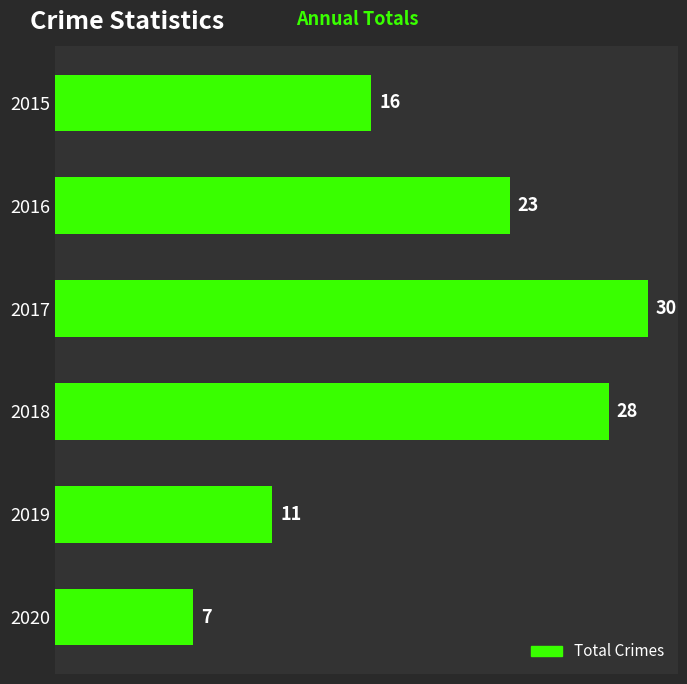

Reading top to bottom, extract all data points from this chart.

2015=16	2016=23	2017=30	2018=28	2019=11	2020=7